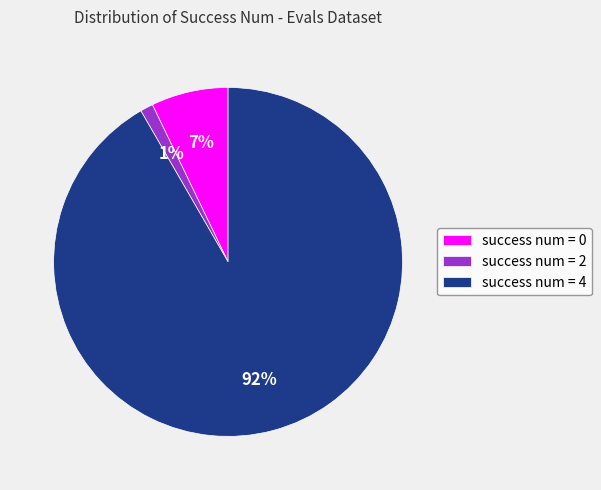

What percentage is the success num = 0 slice, to the nearest percent?

7%